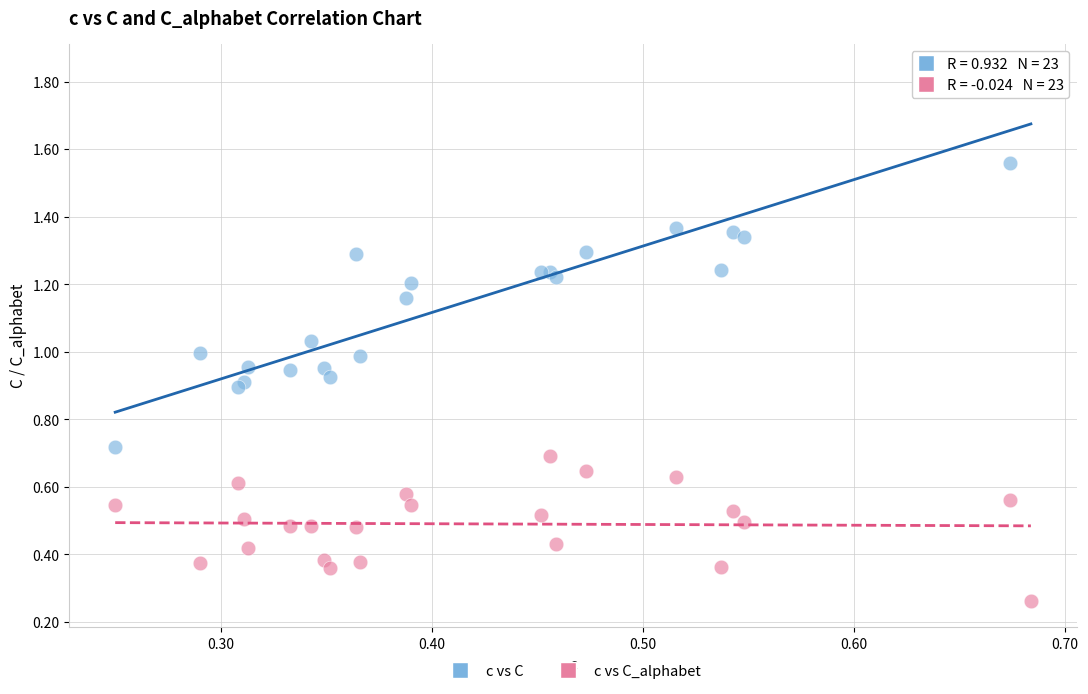

Which series reaches the maximum Y coordinate?

c vs C